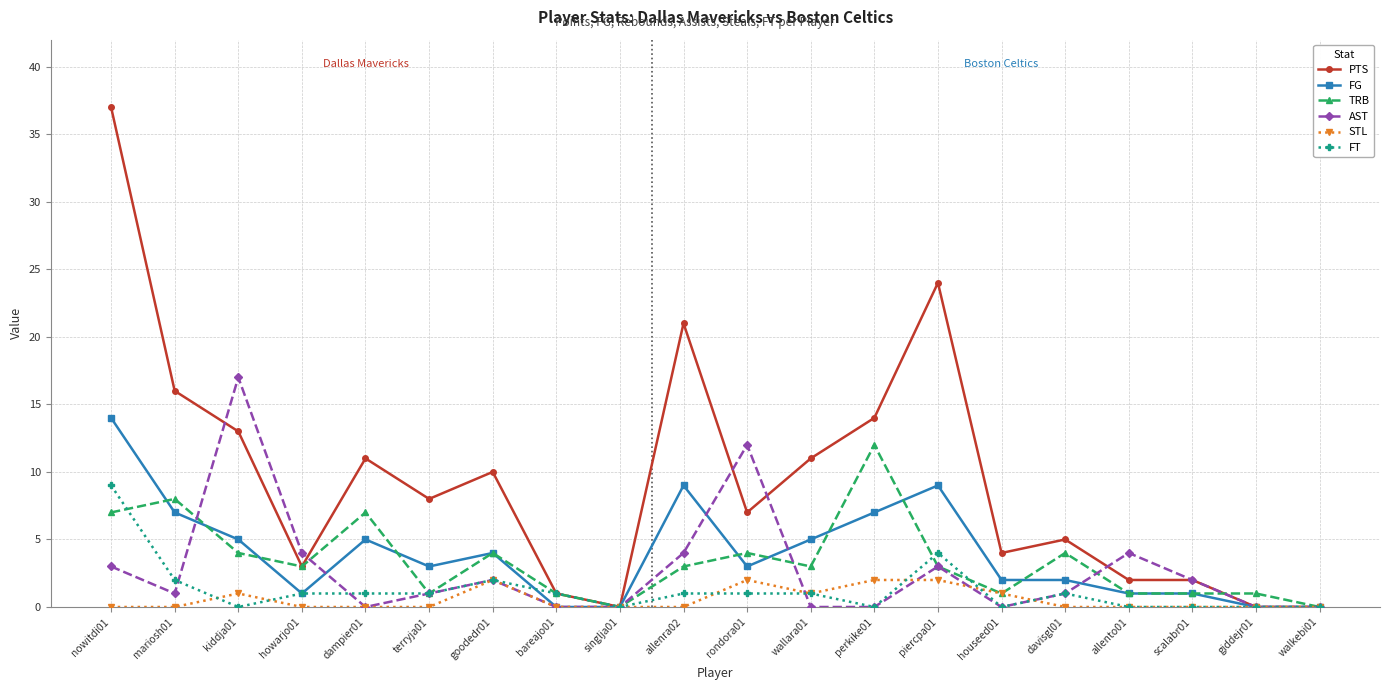

Reading left to right, what are all the values shown in this chart?

PTS: nowitdi01=37	mariosh01=16	kiddja01=13	howarjo01=3	dampier01=11	terryja01=8	goodedr01=10	bareajo01=1	singlja01=0	allenra02=21	rondora01=7	wallara01=11	perkike01=14	piercpa01=24	houseed01=4	davisgl01=5	allento01=2	scalabr01=2	giddejr01=0	walkebi01=0
FG: nowitdi01=14	mariosh01=7	kiddja01=5	howarjo01=1	dampier01=5	terryja01=3	goodedr01=4	bareajo01=0	singlja01=0	allenra02=9	rondora01=3	wallara01=5	perkike01=7	piercpa01=9	houseed01=2	davisgl01=2	allento01=1	scalabr01=1	giddejr01=0	walkebi01=0
TRB: nowitdi01=7	mariosh01=8	kiddja01=4	howarjo01=3	dampier01=7	terryja01=1	goodedr01=4	bareajo01=1	singlja01=0	allenra02=3	rondora01=4	wallara01=3	perkike01=12	piercpa01=3	houseed01=1	davisgl01=4	allento01=1	scalabr01=1	giddejr01=1	walkebi01=0
AST: nowitdi01=3	mariosh01=1	kiddja01=17	howarjo01=4	dampier01=0	terryja01=1	goodedr01=2	bareajo01=0	singlja01=0	allenra02=4	rondora01=12	wallara01=0	perkike01=0	piercpa01=3	houseed01=0	davisgl01=1	allento01=4	scalabr01=2	giddejr01=0	walkebi01=0
STL: nowitdi01=0	mariosh01=0	kiddja01=1	howarjo01=0	dampier01=0	terryja01=0	goodedr01=2	bareajo01=0	singlja01=0	allenra02=0	rondora01=2	wallara01=1	perkike01=2	piercpa01=2	houseed01=1	davisgl01=0	allento01=0	scalabr01=0	giddejr01=0	walkebi01=0
FT: nowitdi01=9	mariosh01=2	kiddja01=0	howarjo01=1	dampier01=1	terryja01=1	goodedr01=2	bareajo01=1	singlja01=0	allenra02=1	rondora01=1	wallara01=1	perkike01=0	piercpa01=4	houseed01=0	davisgl01=1	allento01=0	scalabr01=0	giddejr01=0	walkebi01=0